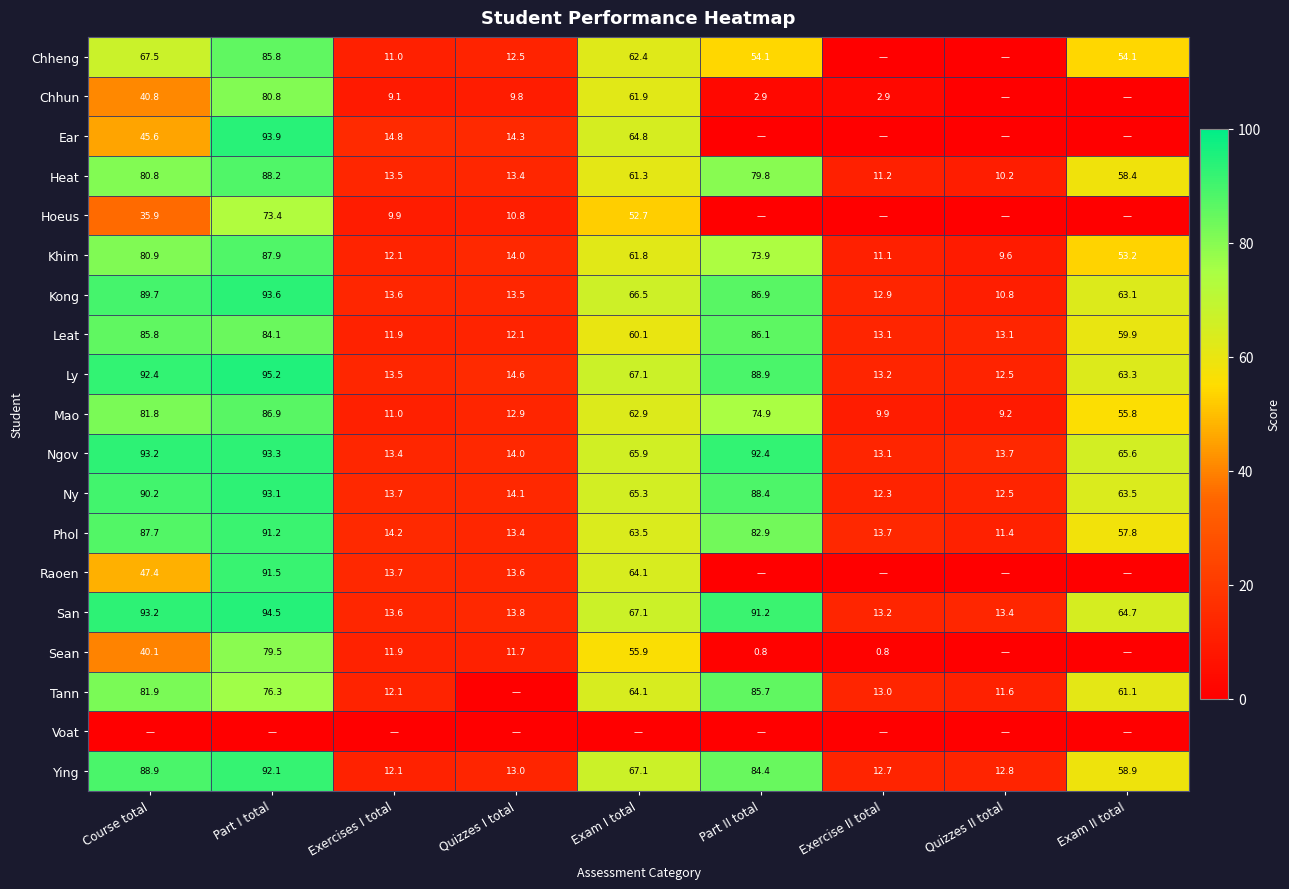

Is it true that Mao equals 119.1 at Part I total?

False